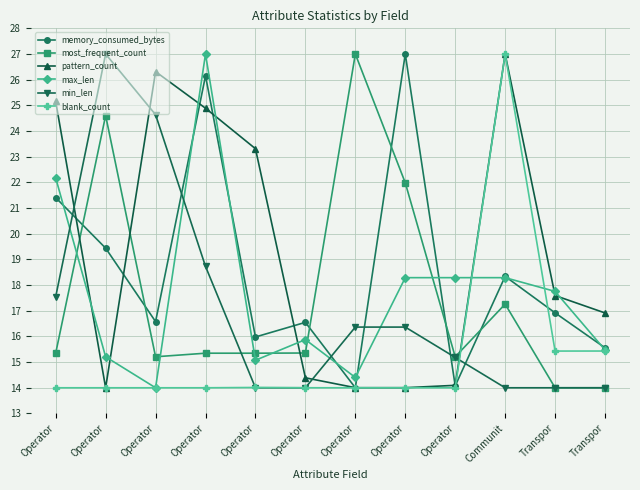

What is the greatest value displayed?

27.0